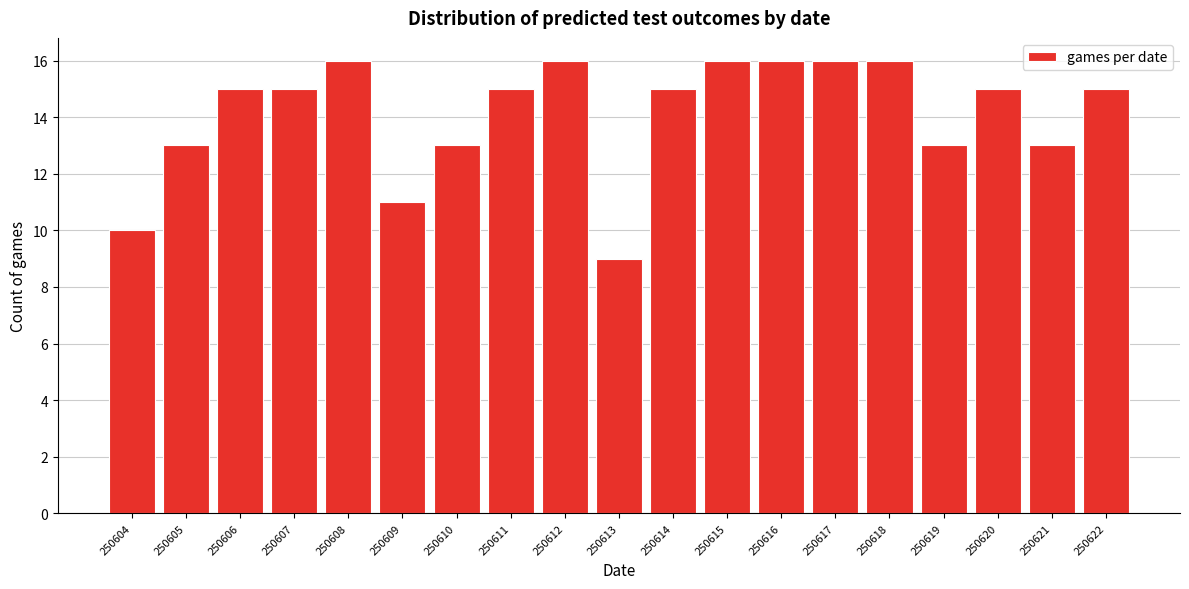

Reading left to right, list all the values displayed in this chart.

10	13	15	15	16	11	13	15	16	9	15	16	16	16	16	13	15	13	15